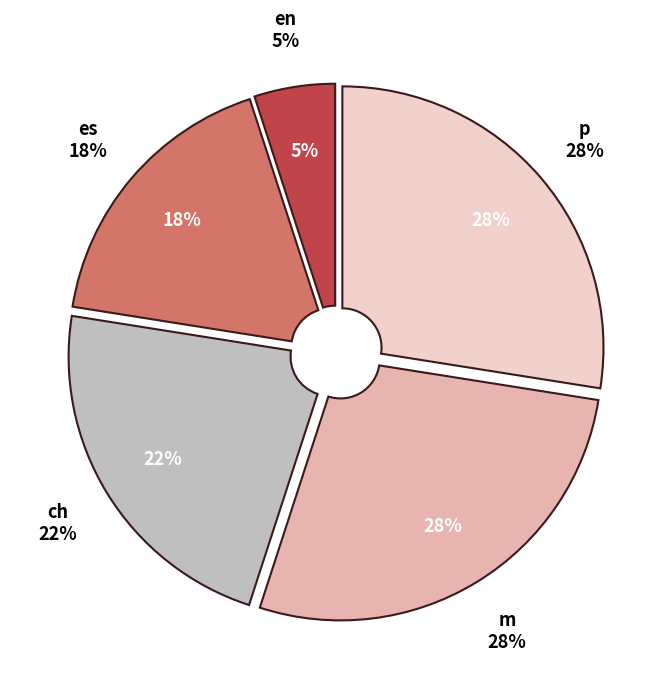

How much of the chart is everything except b?

100.0%